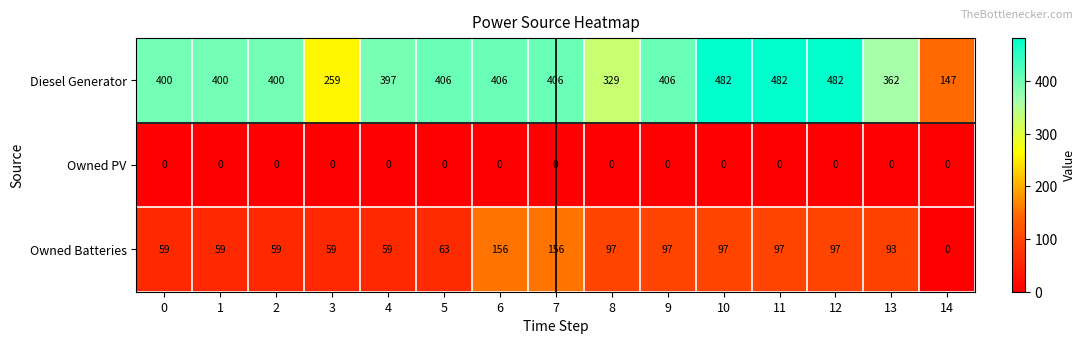

Which series has the widest spread of values?

Diesel Generator